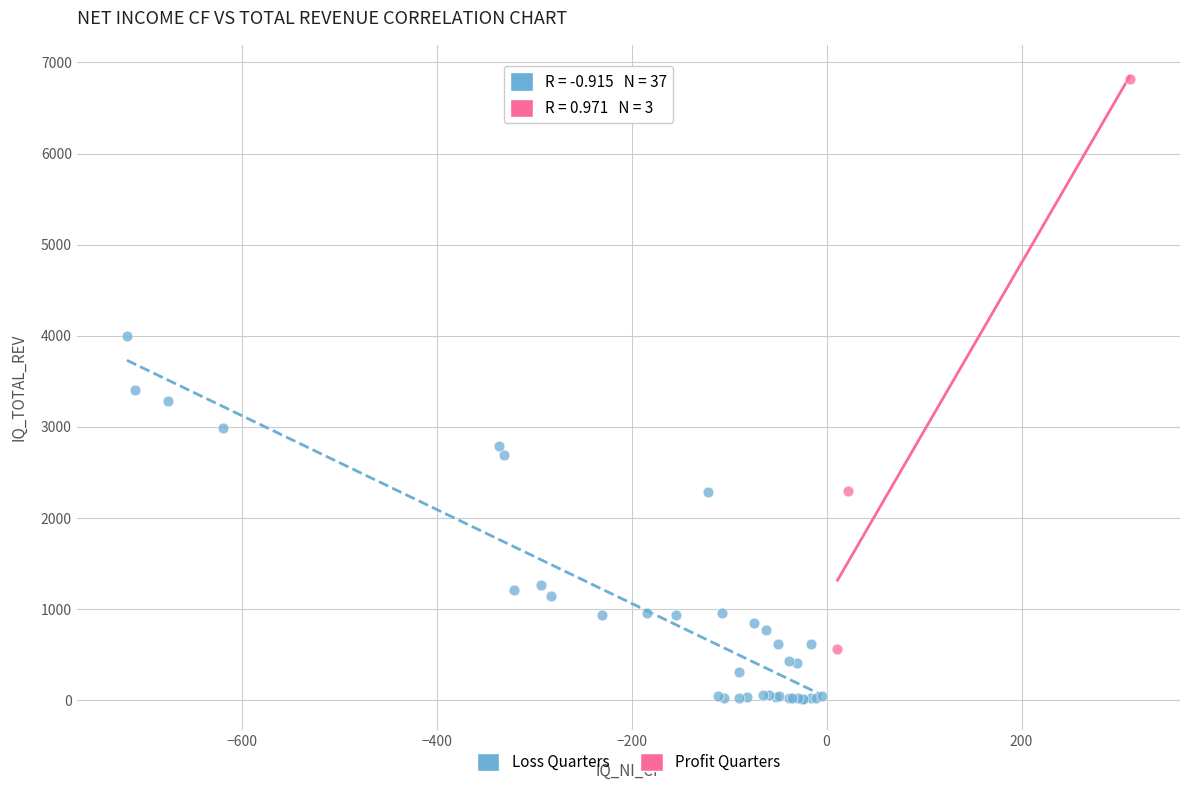

Which series has the largest Y range (max minus min)?

Profit Quarters